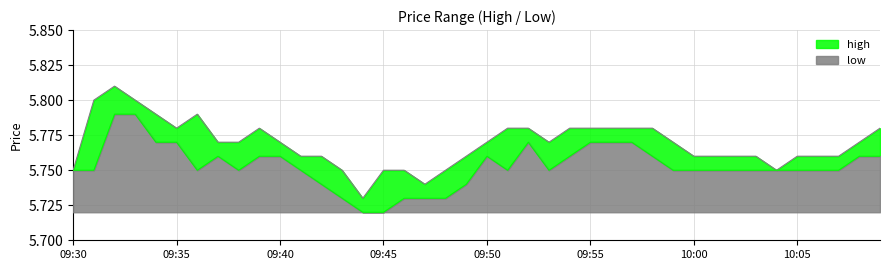

At which label is high closest to 5?

09:44